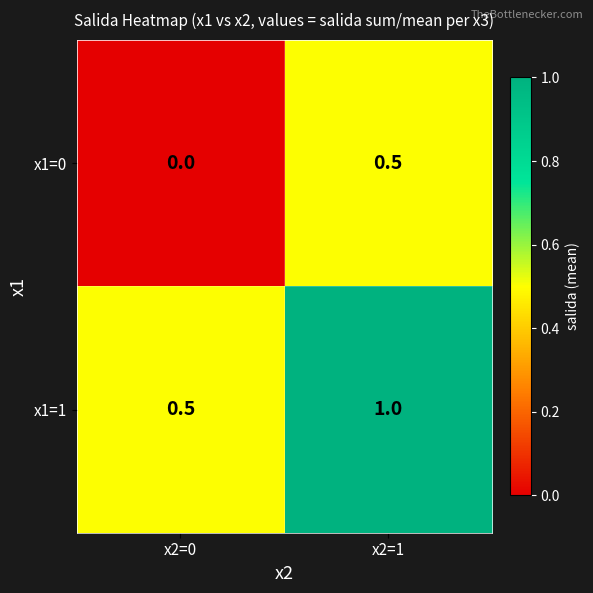

At which category is the sum across all series the highest?

x2=1